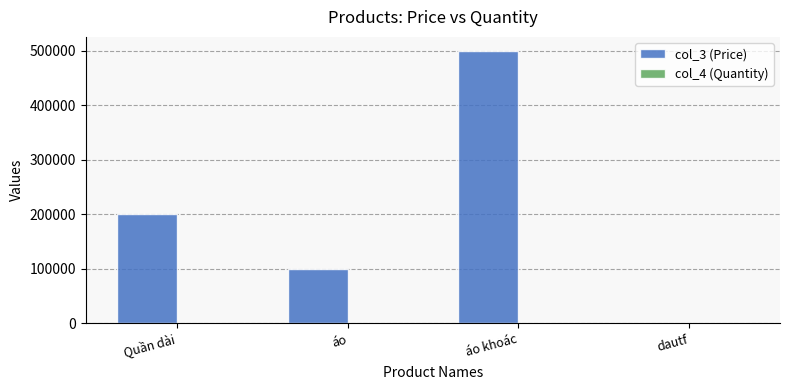

At which category is the sum across all series the highest?

áo khoác